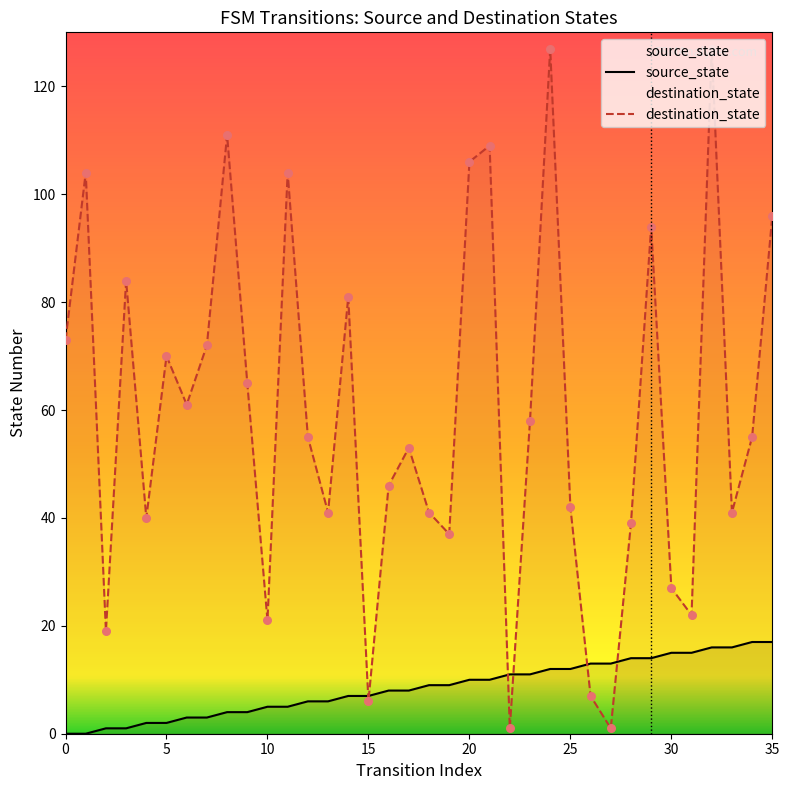

What are all the series names shown in the legend?

source_state, destination_state